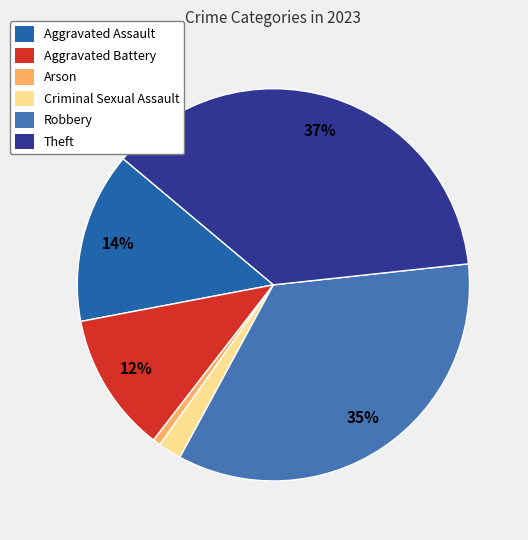

Which slice is the largest?

Theft